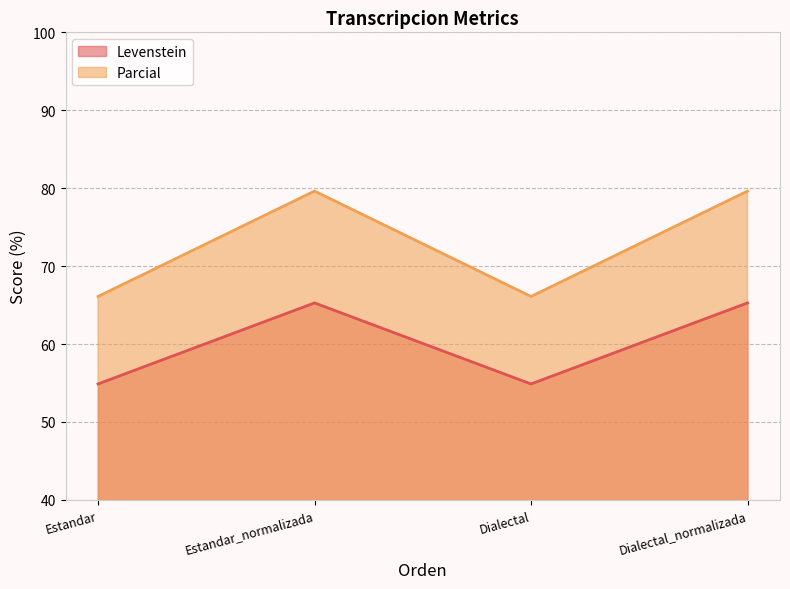

Reading right to left, transcribe all the data shown in this chart.

Levenstein: 65.3	54.9	65.3	54.9
Parcial: 79.6	66.1	79.6	66.1